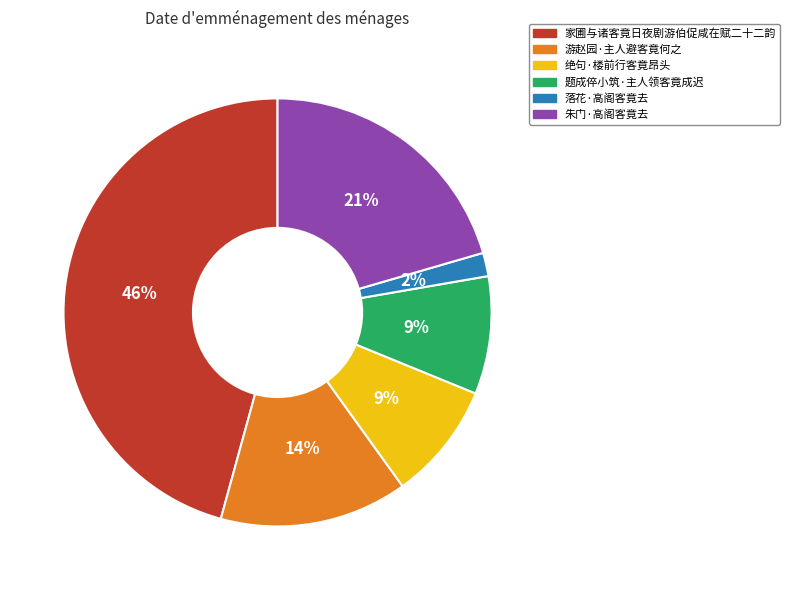

Do 游赵园·主人避客竟何之 and 家圃与诸客竟日夜剧游伯促咸在赋二十二韵 together represent more than half of the pie?

Yes